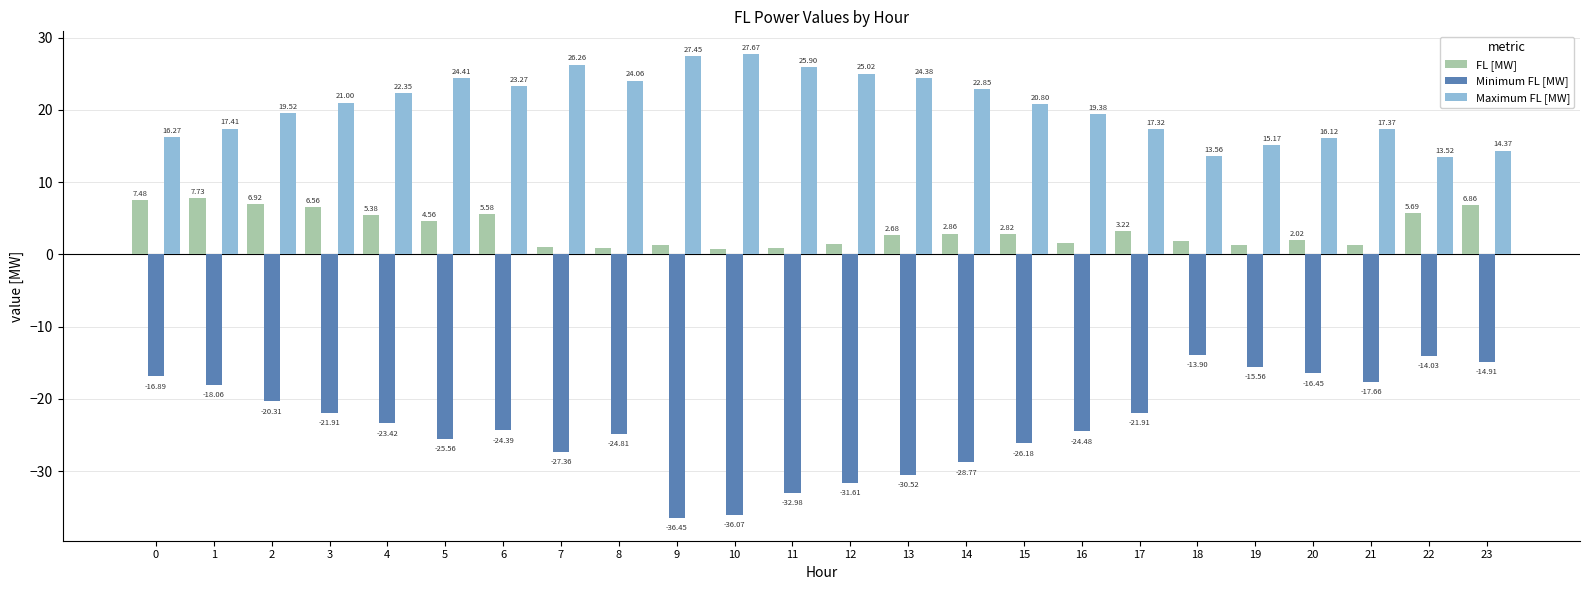

How many data points does each series have?

24